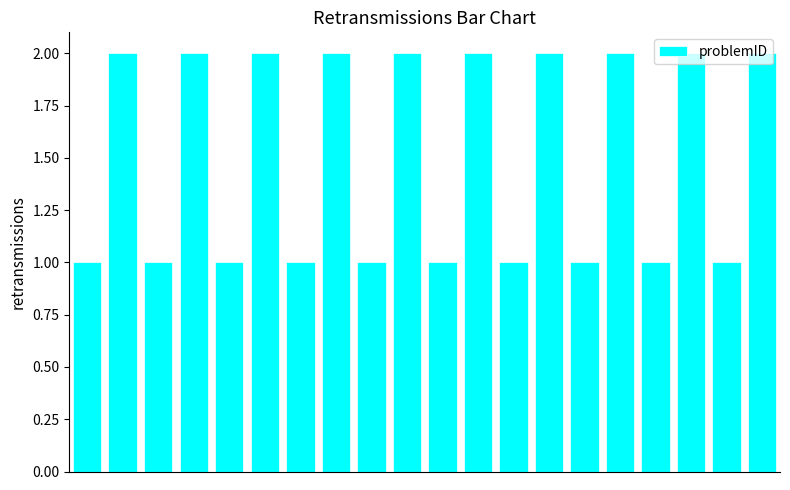

Does the chart contain stacked bars?

No